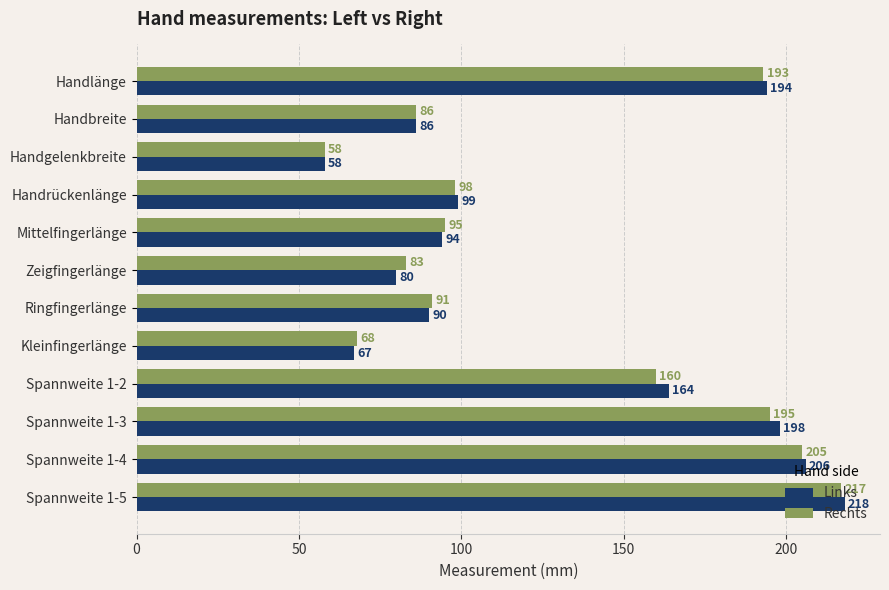

Which series has the largest total across all categories?

Links